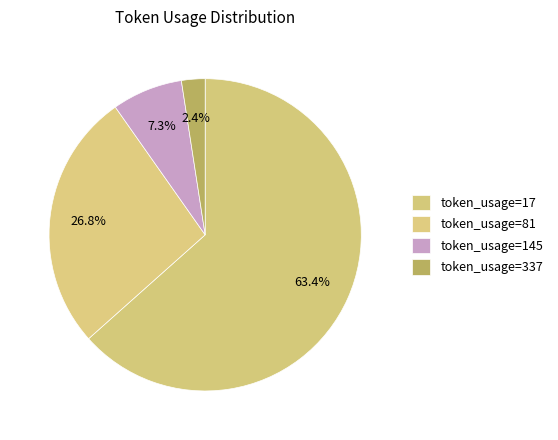

Which slice is the largest?

token_usage=17